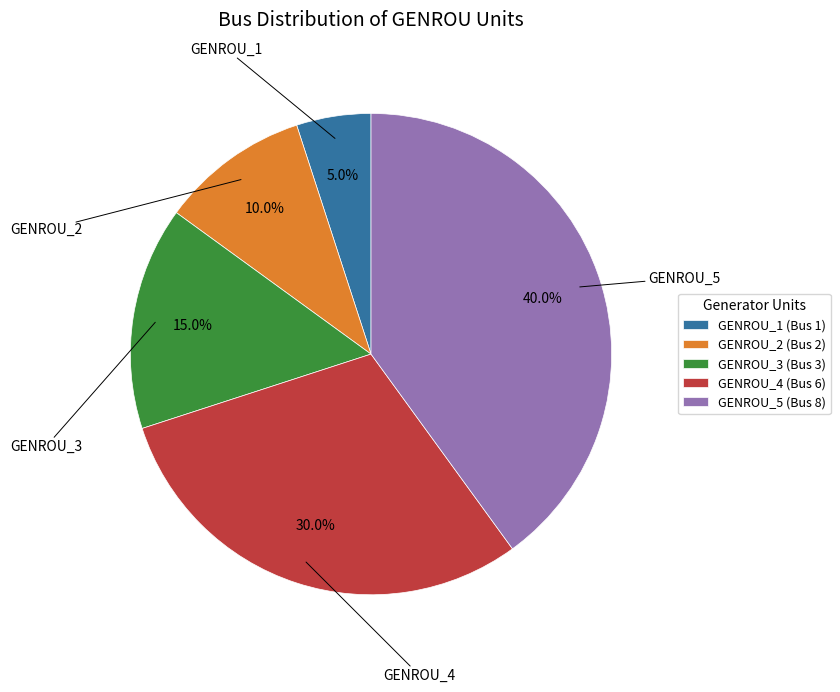

To the nearest percent, what is the difference between the largest and smallest slice percentages?

35%